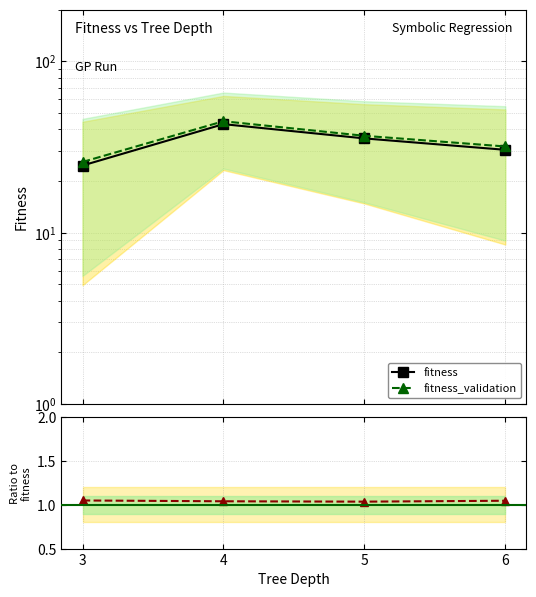

What is the minimum value shown in the chart?

1.0